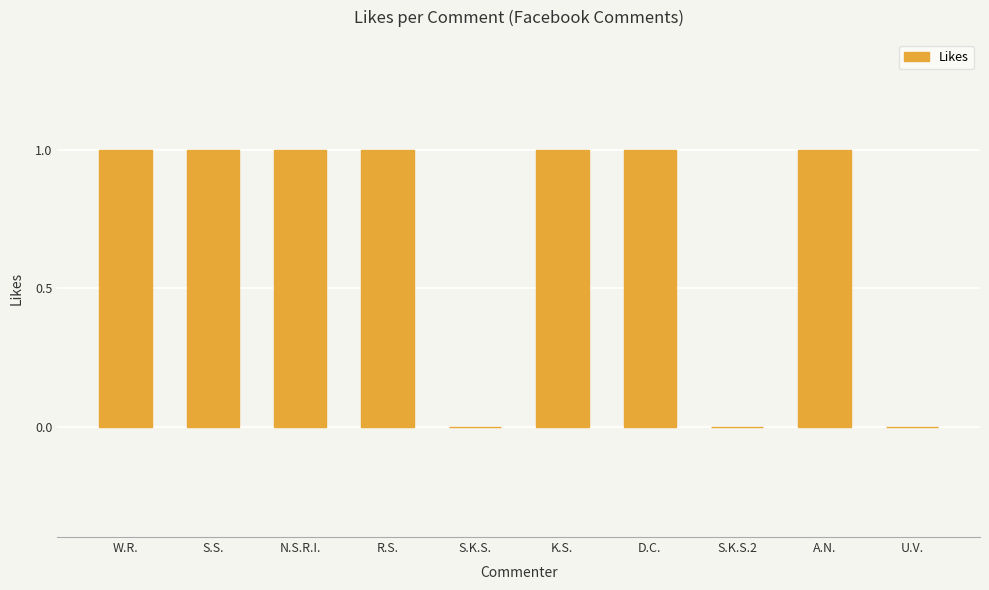

What is the sum of all values?

7